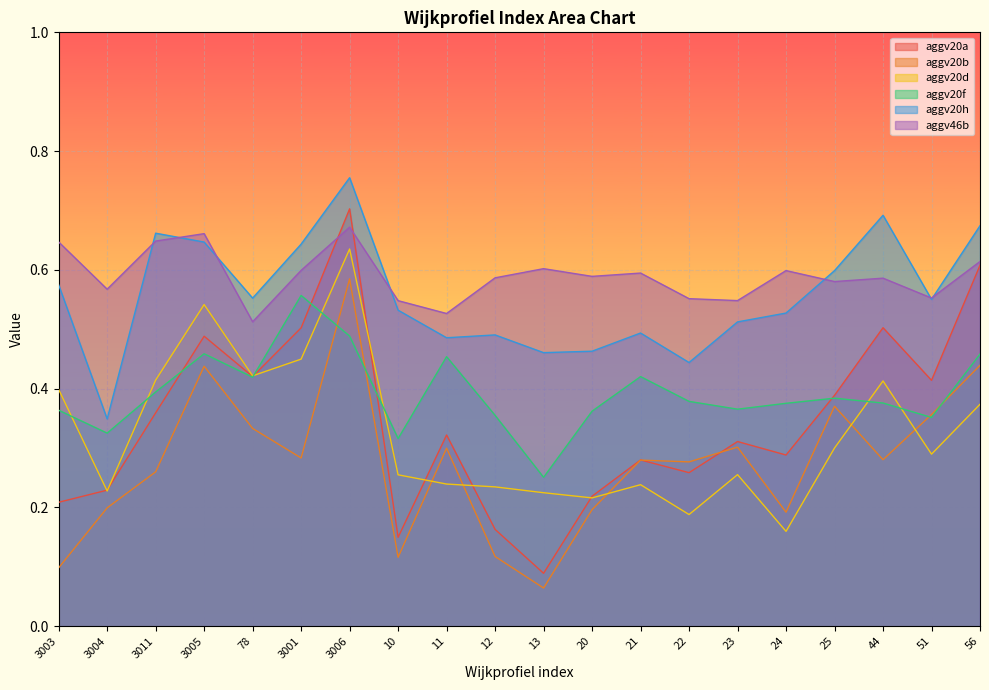

At which category is the sum across all series the highest?

3006